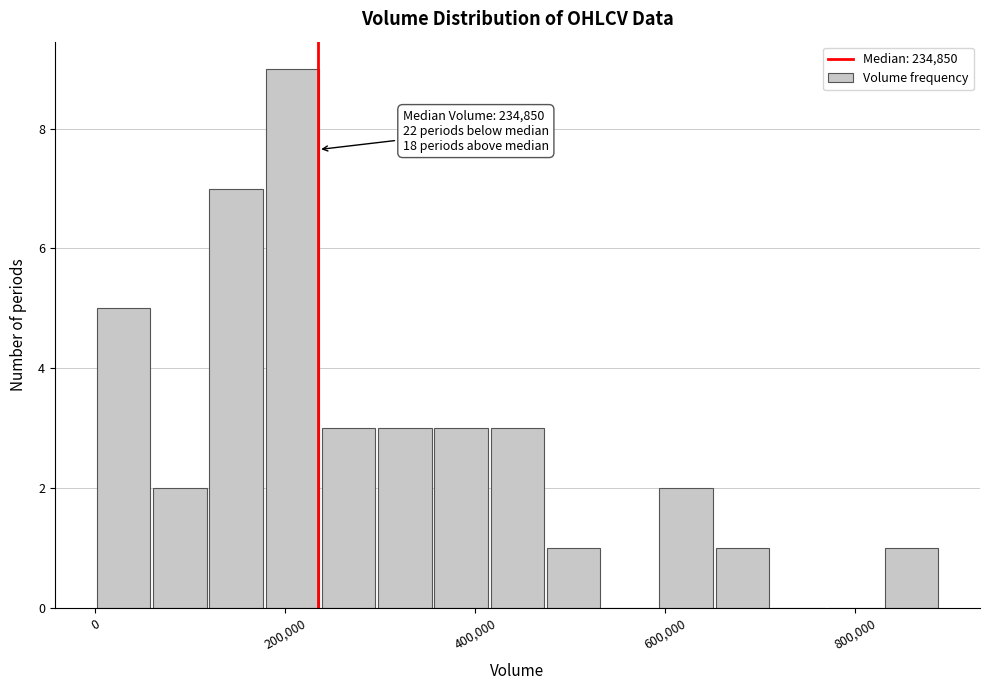

Around what value on the x-axis is the tallest bar? Give the approximate position of its centre, as read against the axis.

200000